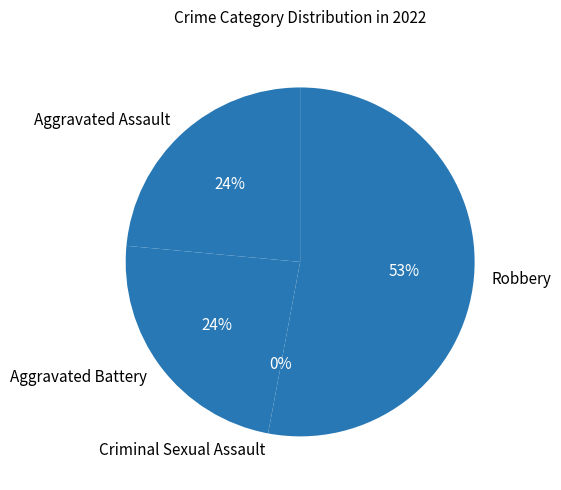

Does Aggravated Assault account for over 50% of the chart?

No